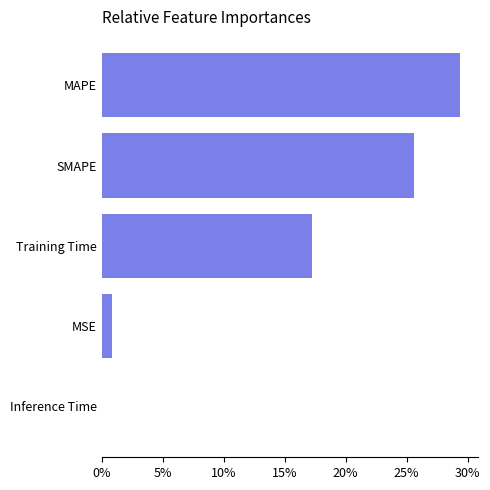

Are the bars horizontal?

Yes